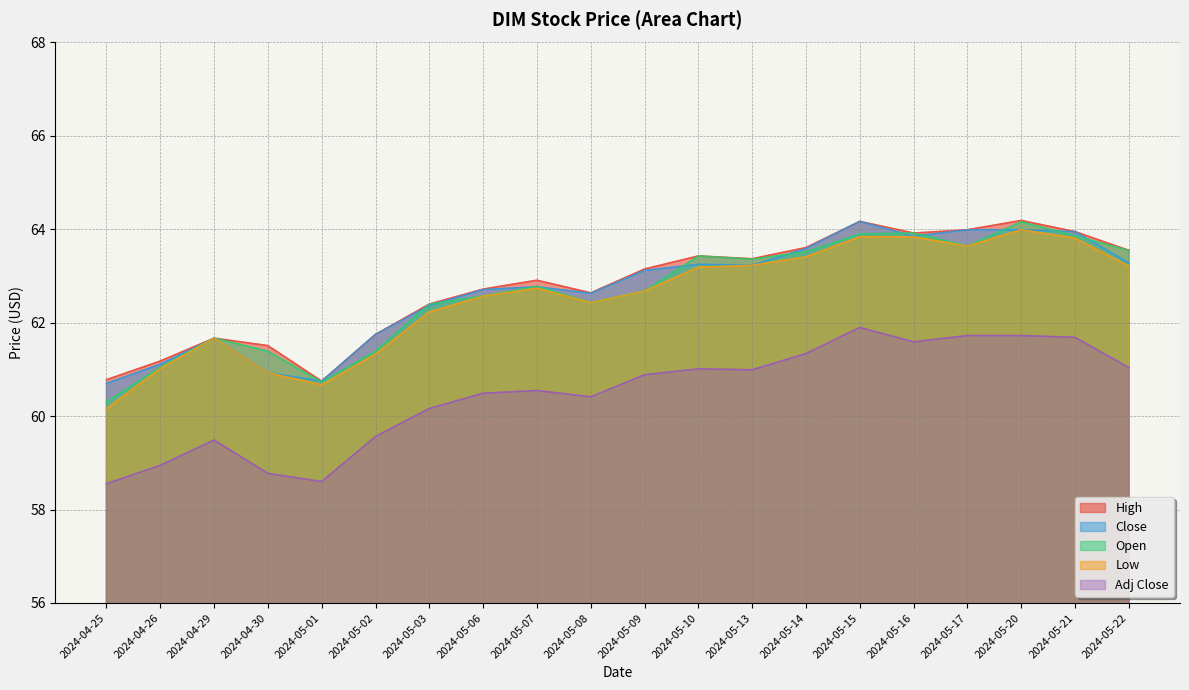

What is the maximum value shown in the chart?

64.2